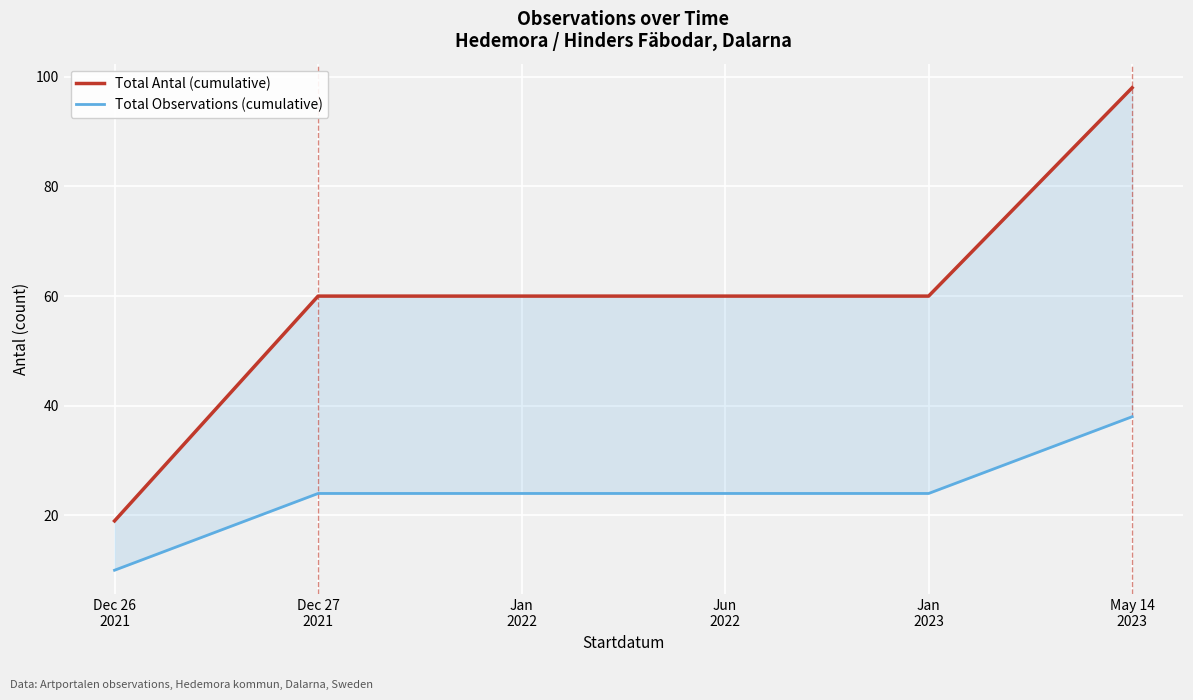

Reading left to right, extract all data points from this chart.

Total Antal (cumulative): Dec 26
2021=19	Dec 27
2021=60	Jan
2022=60	Jun
2022=60	Jan
2023=60	May 14
2023=98
Total Observations (cumulative): Dec 26
2021=10	Dec 27
2021=24	Jan
2022=24	Jun
2022=24	Jan
2023=24	May 14
2023=38